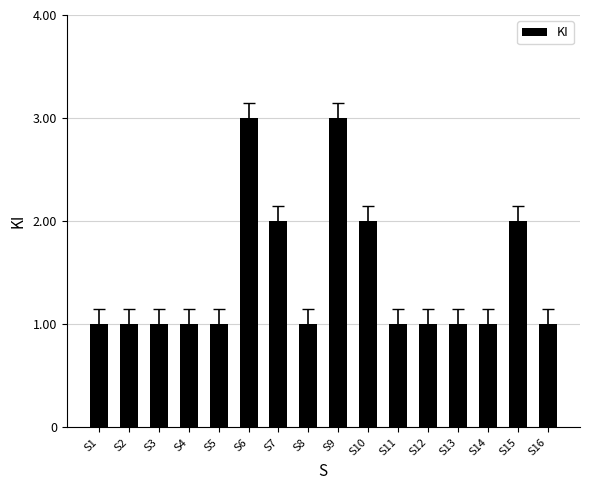

Is it true that the value at S9 is 3?

True